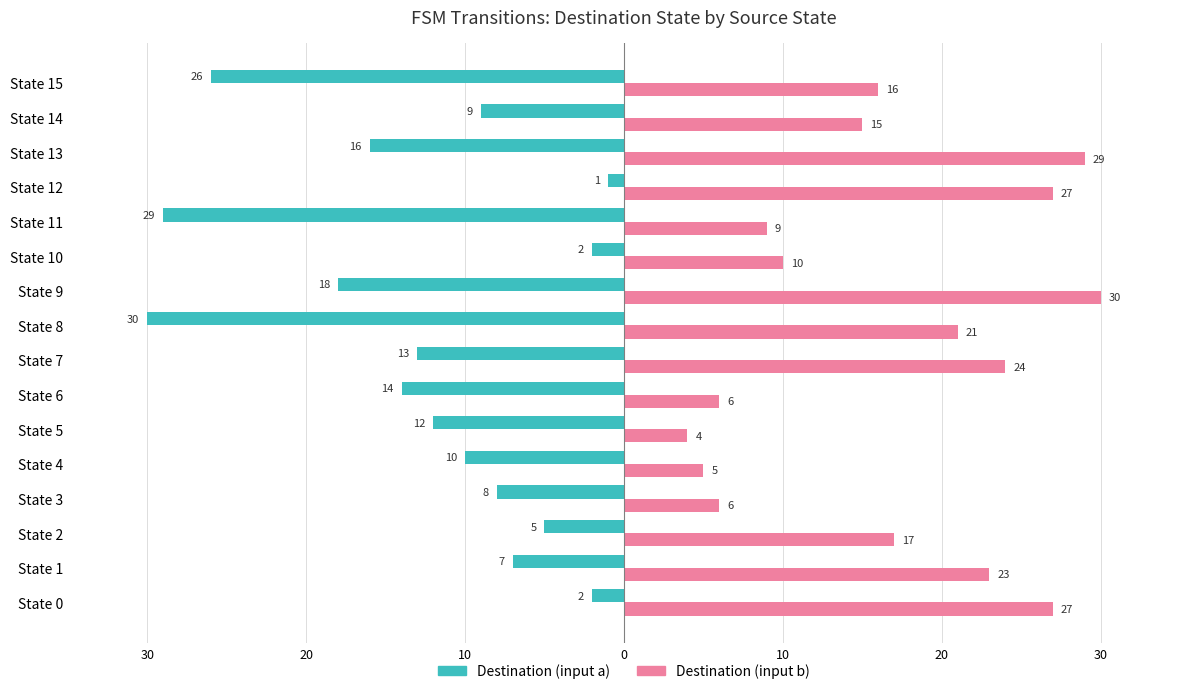

What are all the series names shown in the legend?

Destination (input a), Destination (input b)